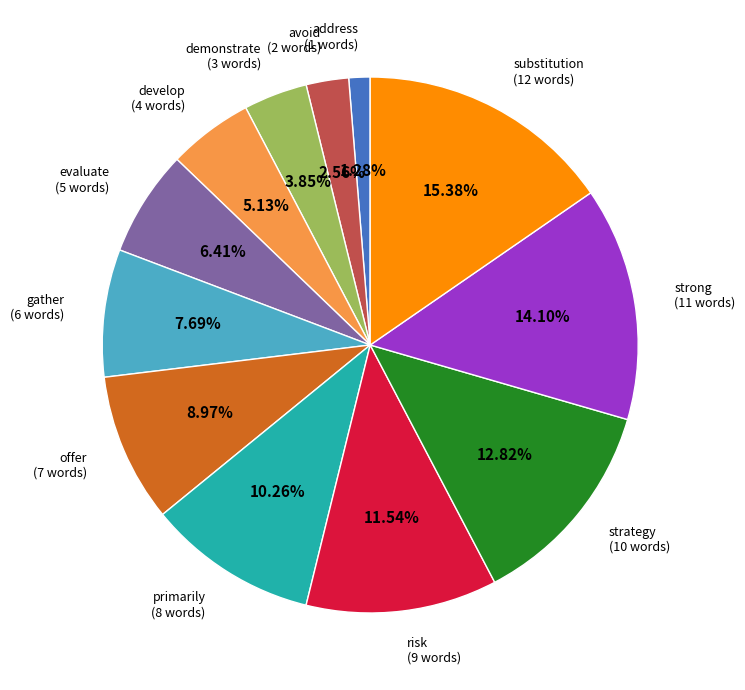

Approximately how many times larger is the value at develop compared to avoid?

2.0